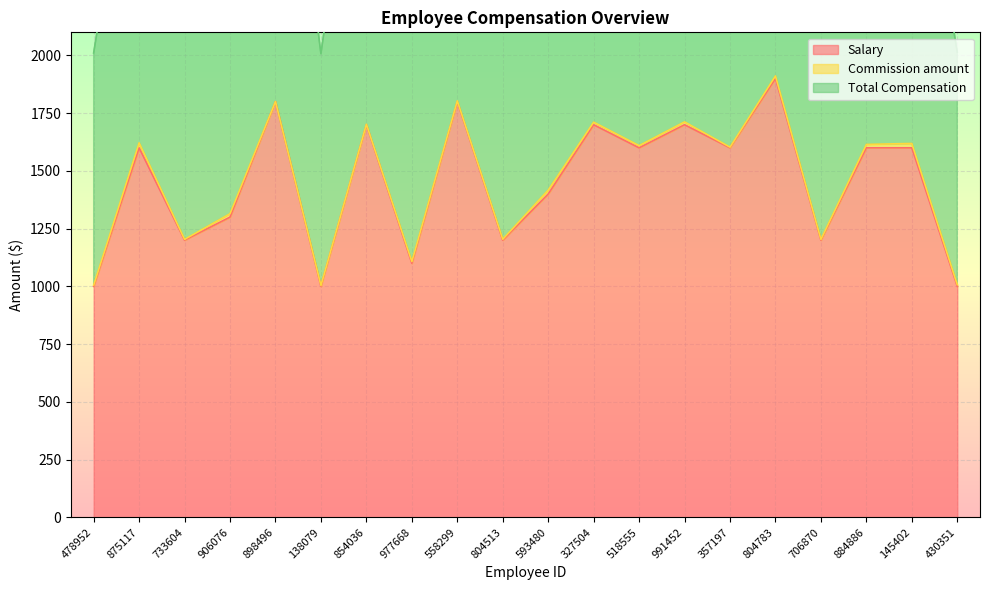

What position from the right is 804513?

11